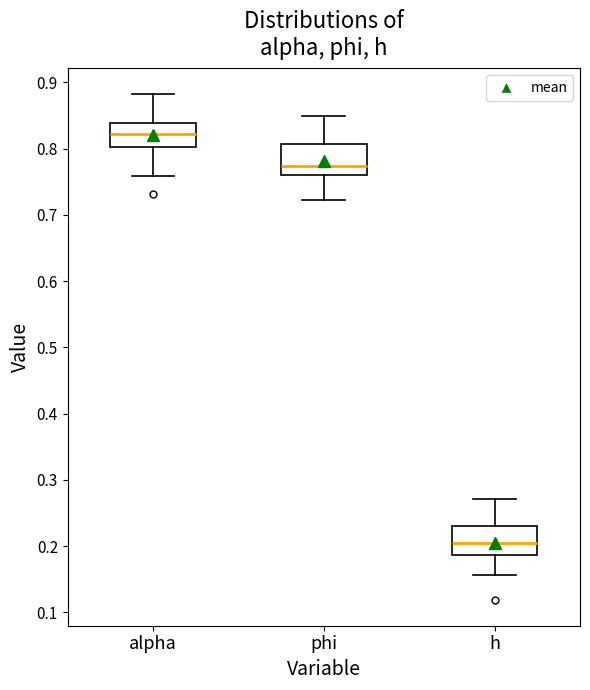

Which box's median line is the highest?

alpha